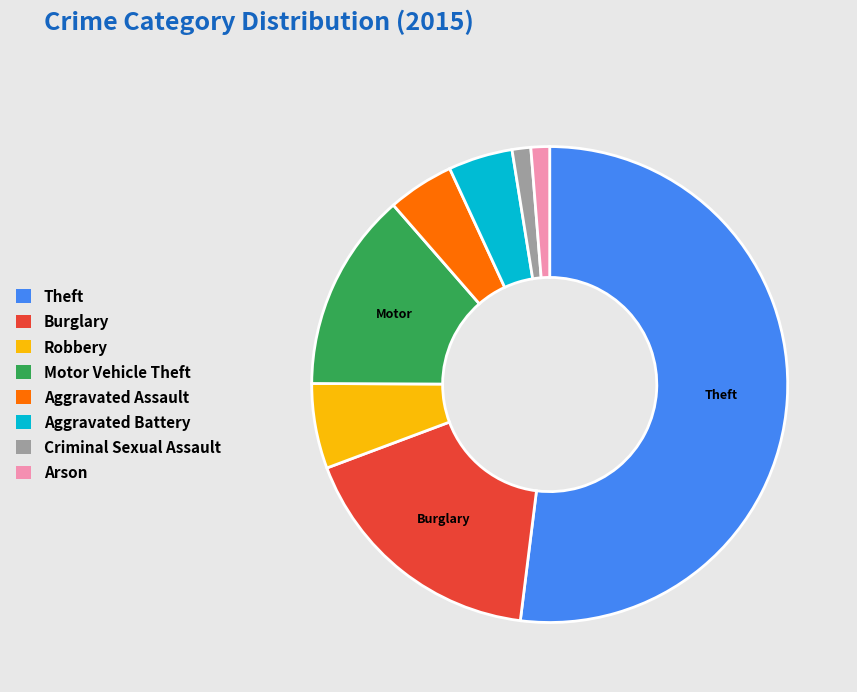

The Criminal Sexual Assault slice represents 14% of the pie. True or false?

False